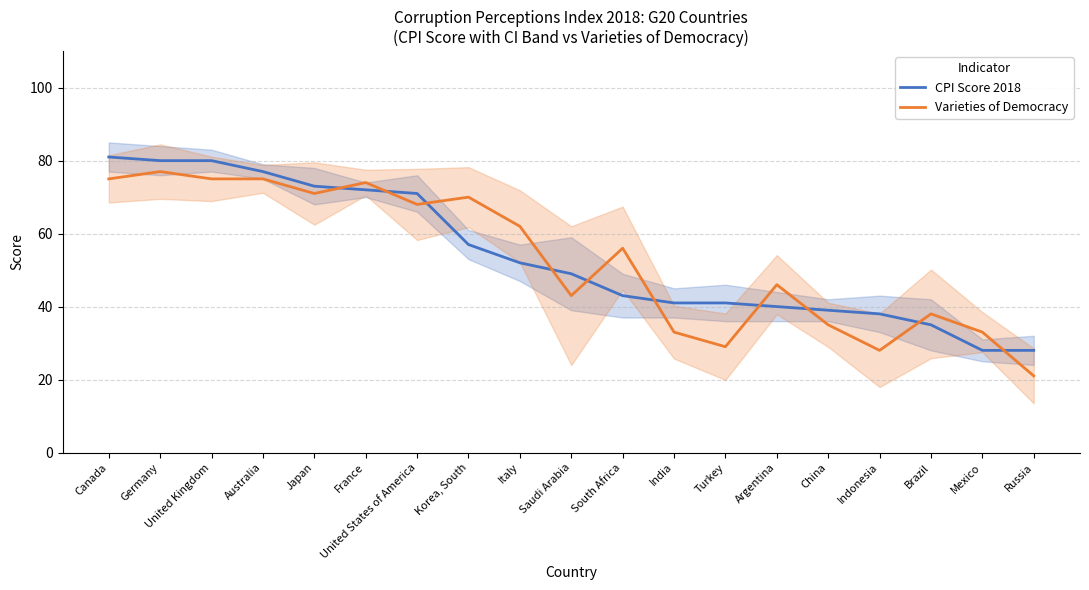

What is the label of the 15th point from the left?

China